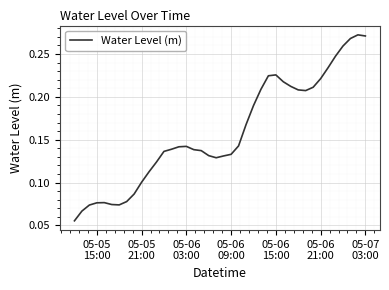

Is this an area chart (filled region under the line)?

No